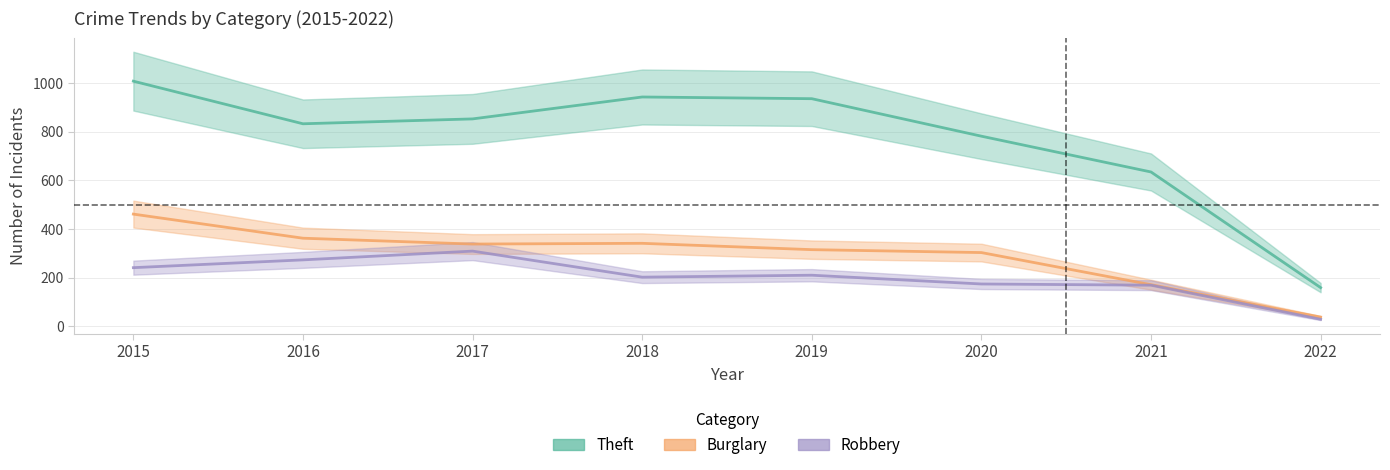

Which series has the largest total across all categories?

Theft